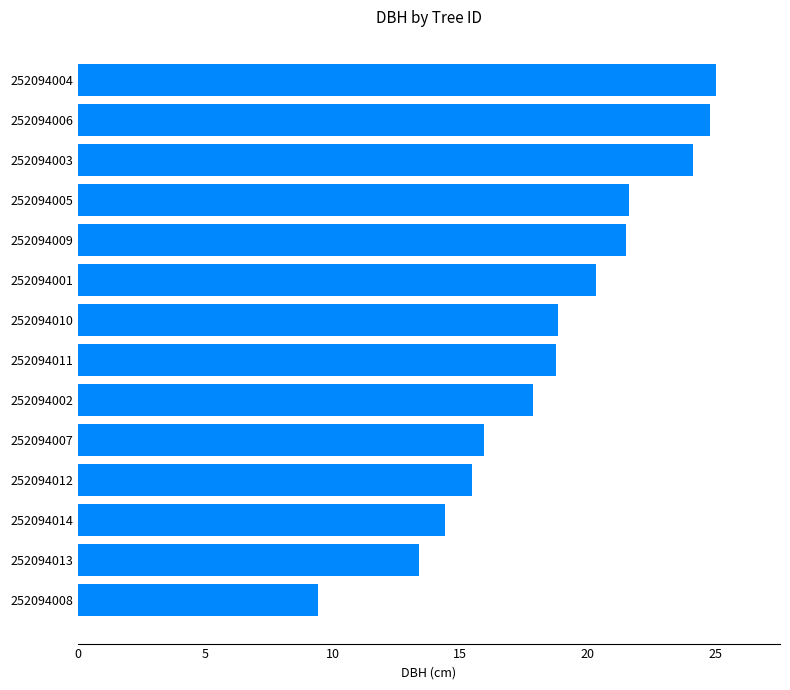

Which category has the highest value across all series?

252094004